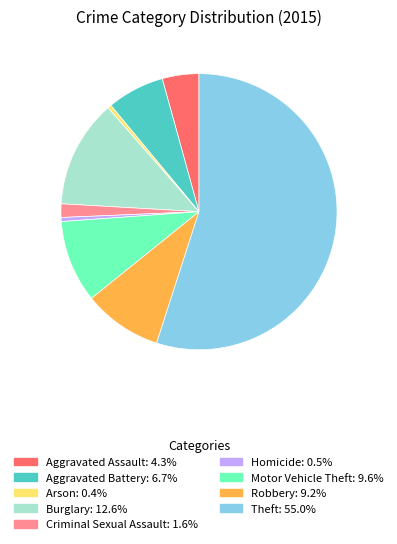

How many slices are in this pie chart?

9